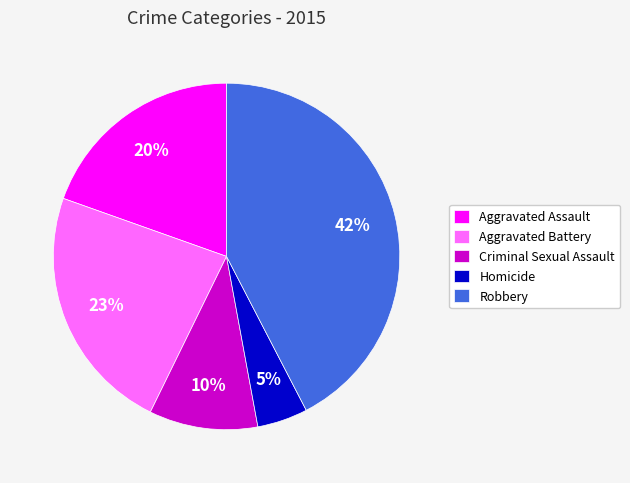

What is the ratio of the value at Robbery to the value at Aggravated Battery?

1.8